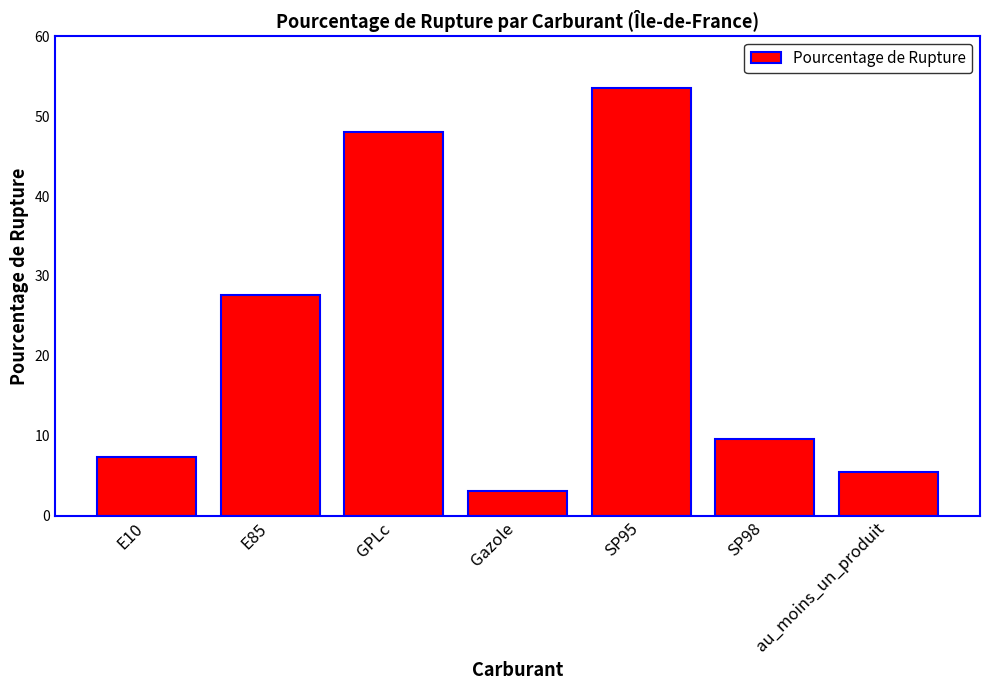

Is it true that the value at E85 is 27.6?

True